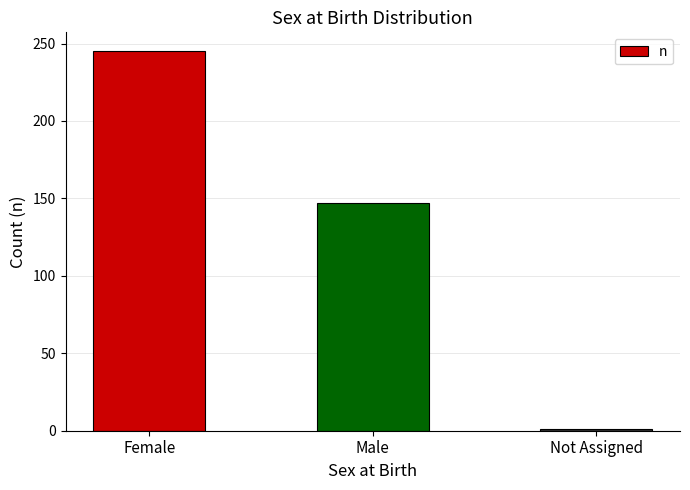

What is the maximum value shown in the chart?

245